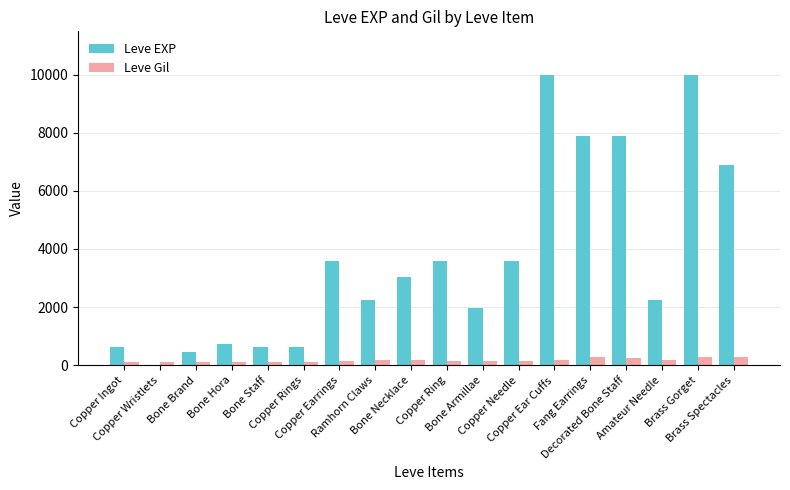

The Leve EXP series shows 6880 at Brass Spectacles. True or false?

True